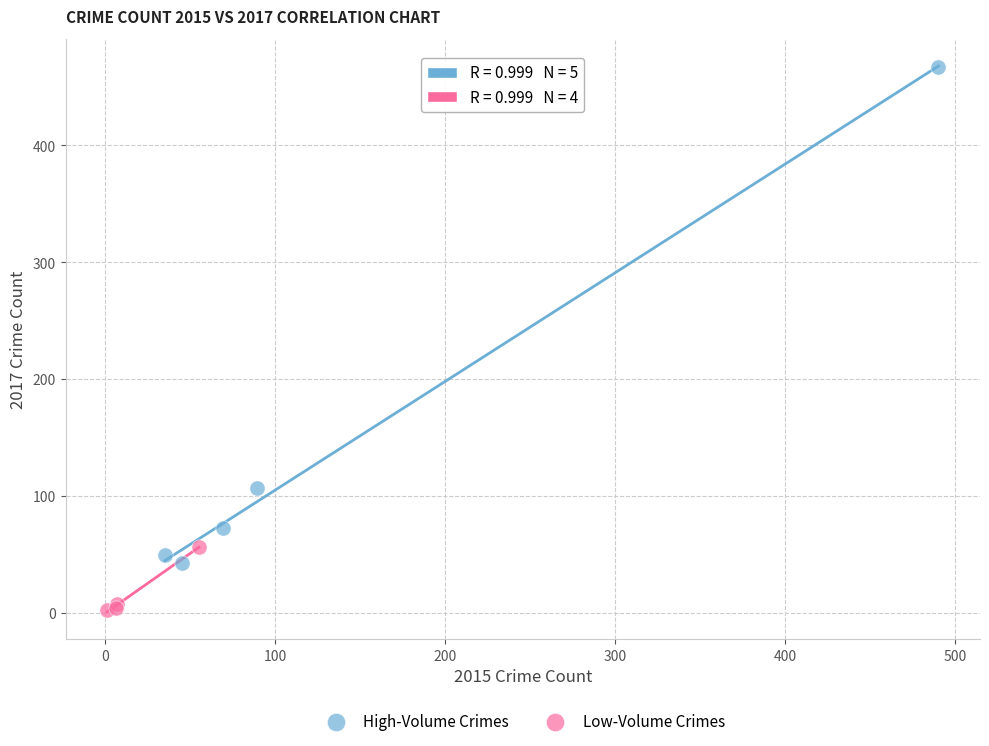

What are all the series names shown in the legend?

High-Volume Crimes, Low-Volume Crimes